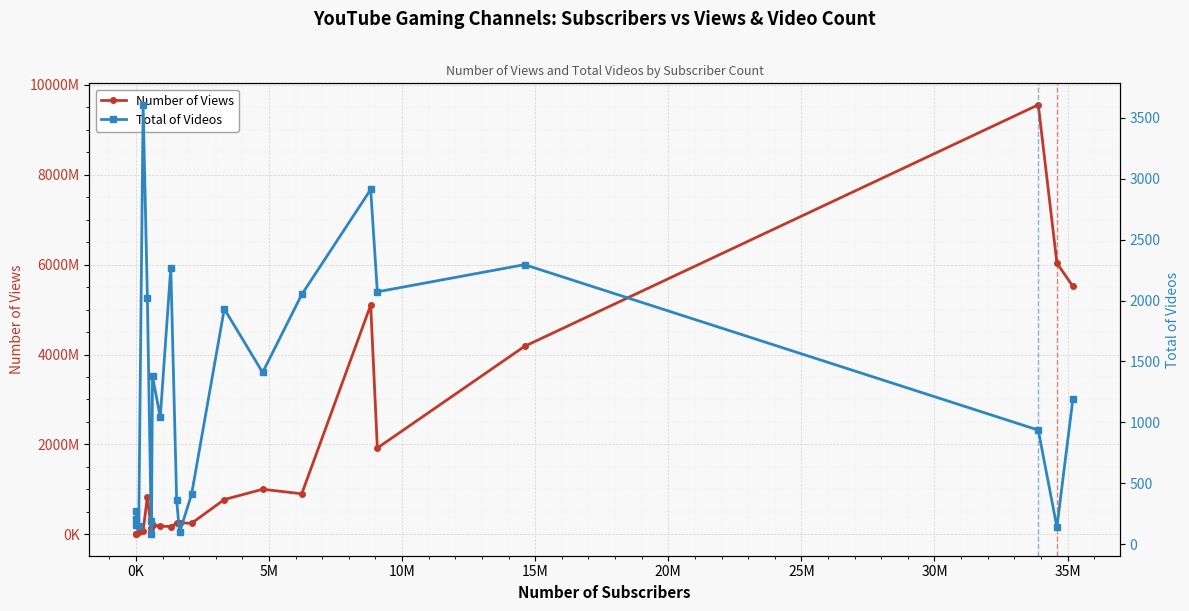

How many data points in Number of Views are above 244652192?

11